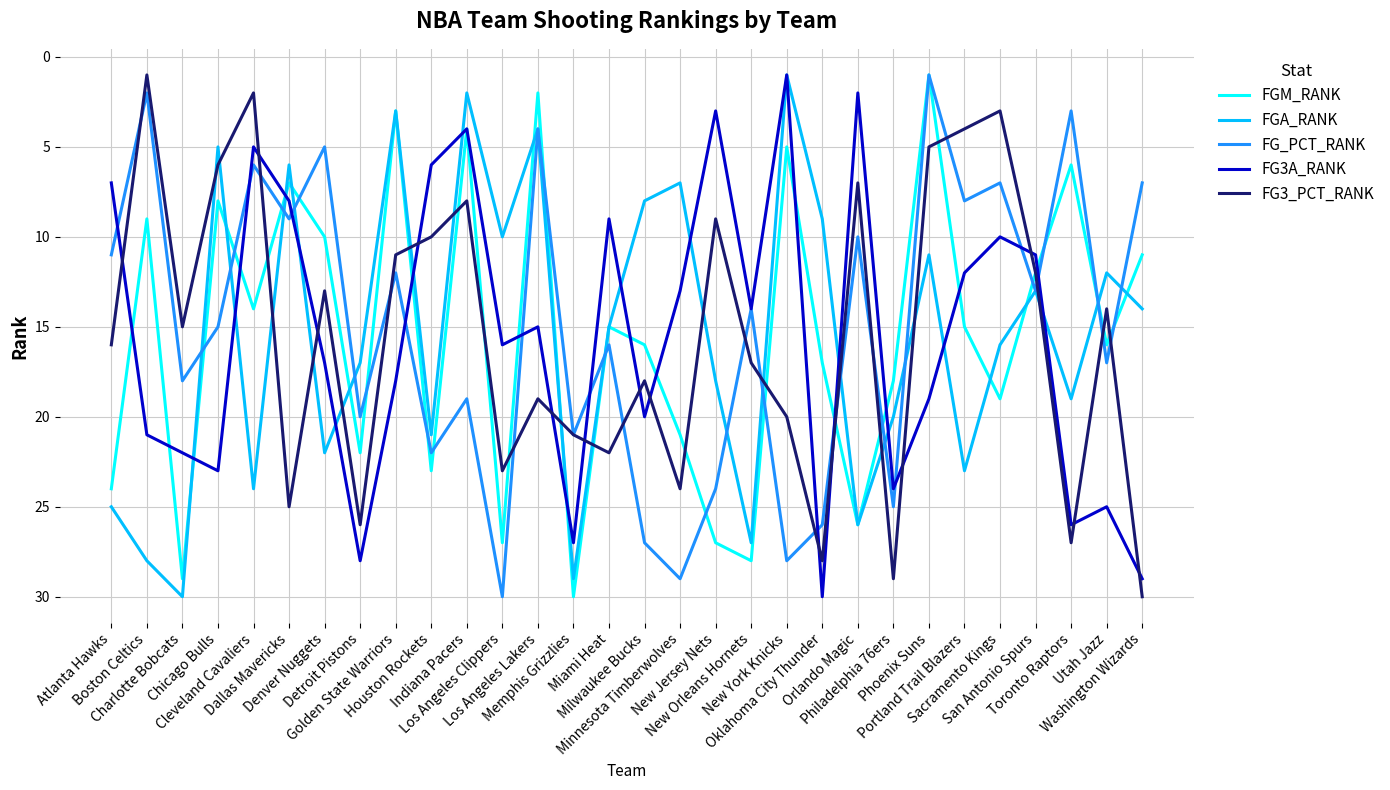

Which series ends up on top after the final intersection of FG_PCT_RANK and FGA_RANK?

FGA_RANK